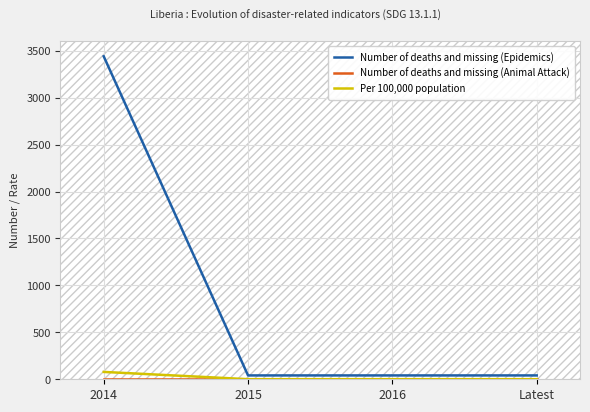

Does the chart have visible grid lines?

Yes